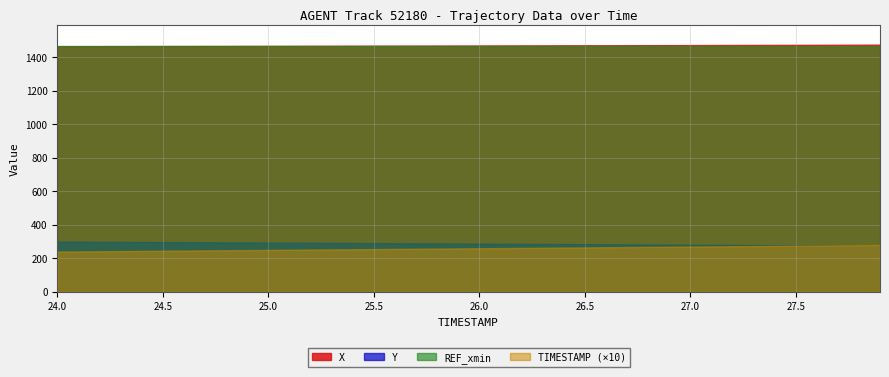

What is the total value across all series at 25.8?

3249.3